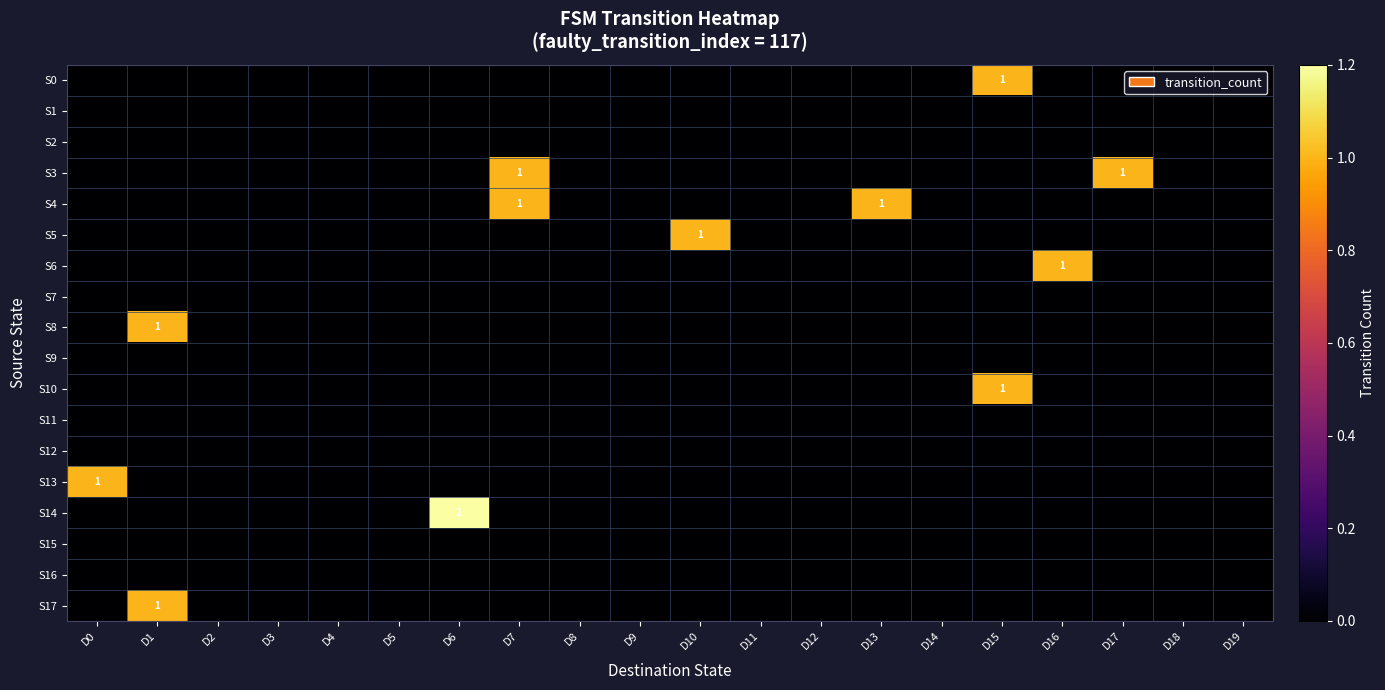

How many series are shown in this chart?

18